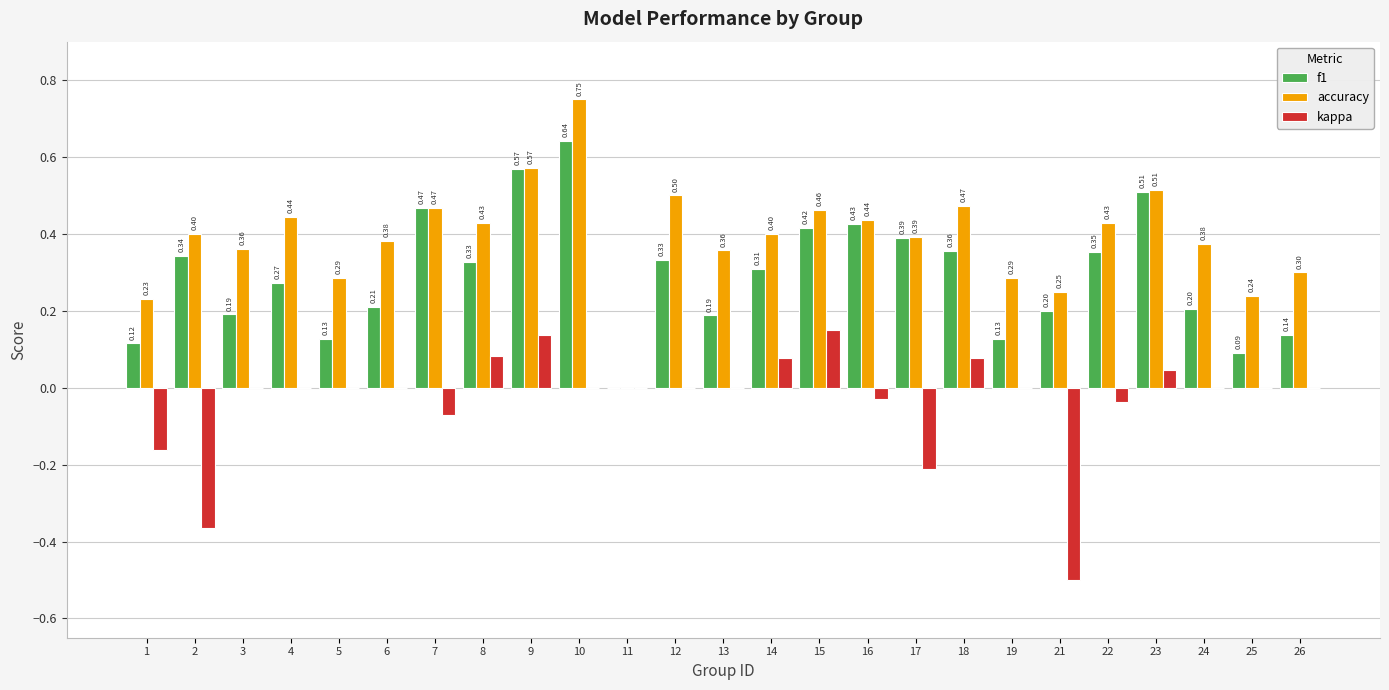

What is the sum of all kappa values?

-0.8